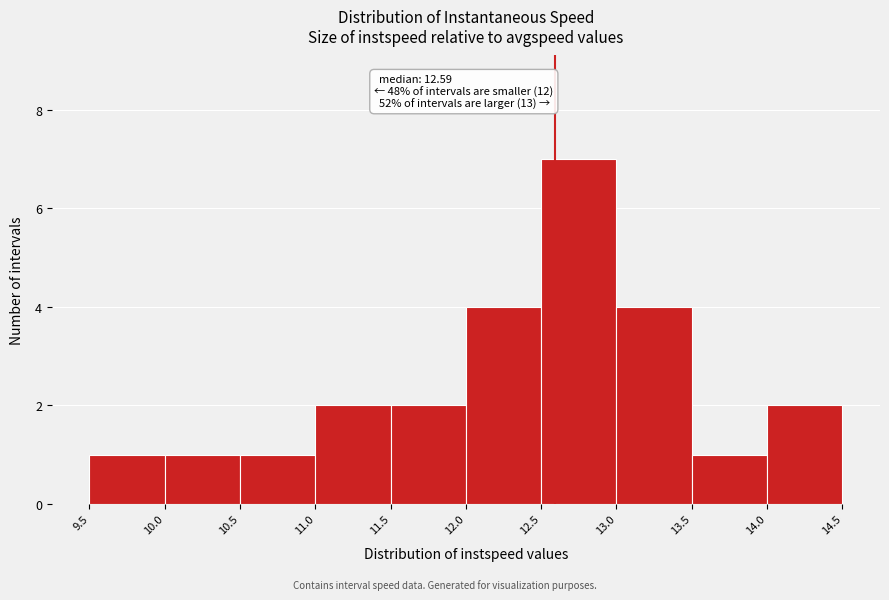

Which range on the x-axis has the tallest bar?

12.5 to 13.0